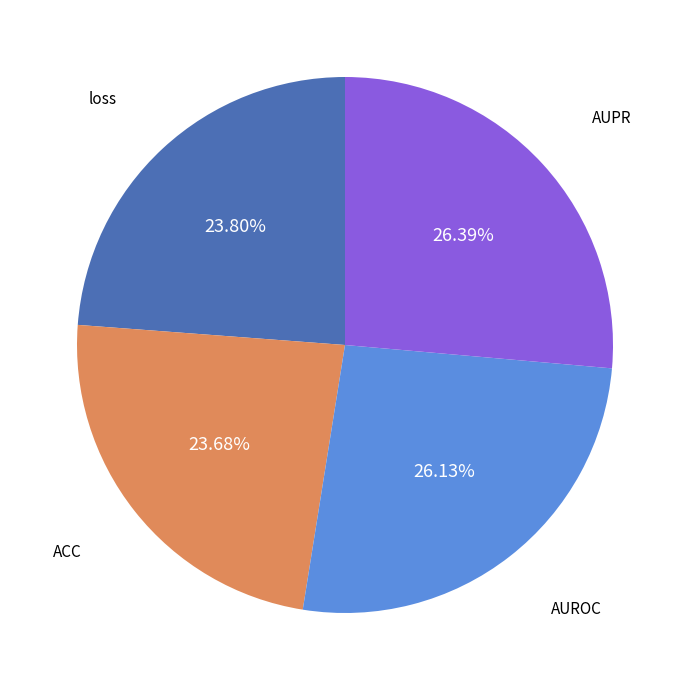

Is there any slice that represents more than half of the pie?

No